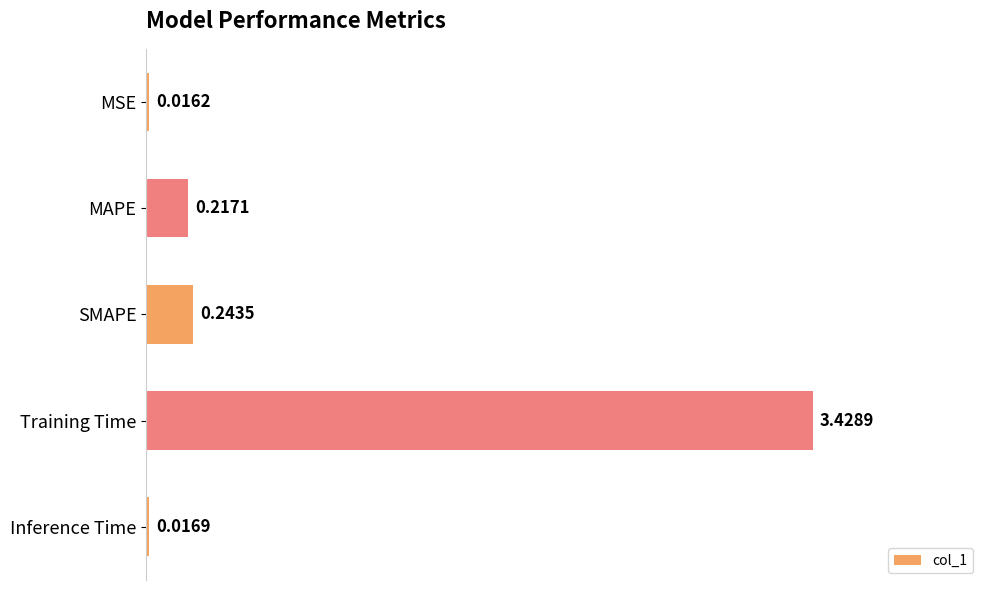

Rank the categories by value from highest to lowest.

Training Time, SMAPE, MAPE, Inference Time, MSE